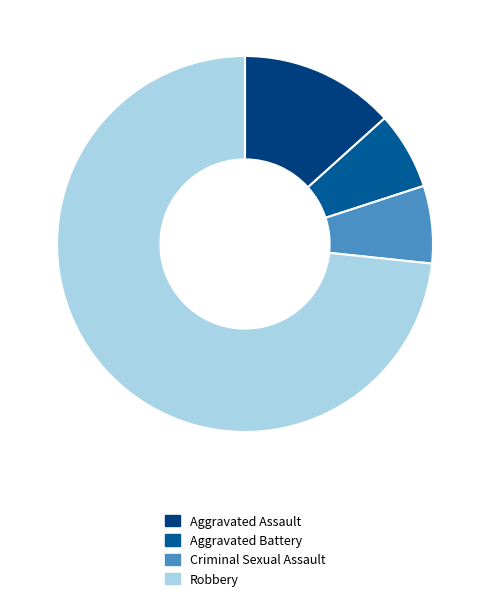

Is it true that Robbery is 62% of the pie?

False